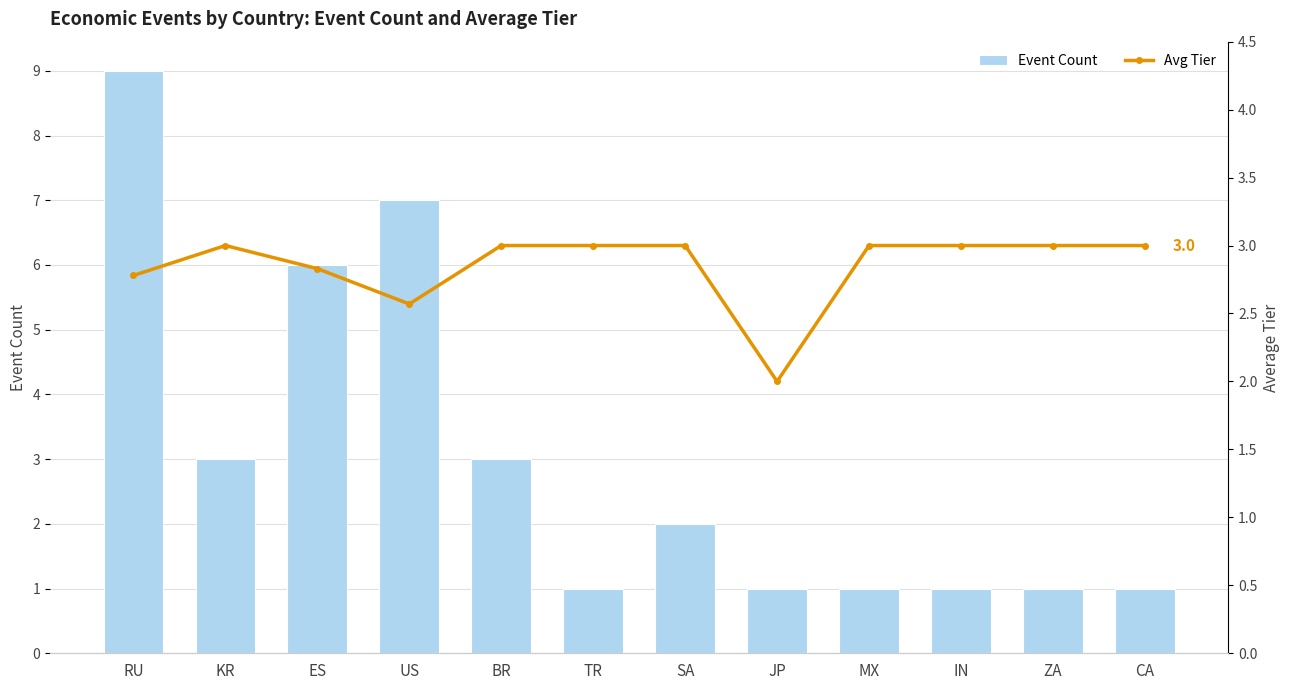

Reading left to right, transcribe all the data shown in this chart.

Event Count: 9.0	3.0	6.0	7.0	3.0	1.0	2.0	1.0	1.0	1.0	1.0	1.0
Avg Tier: 2.8	3.0	2.8	2.6	3.0	3.0	3.0	2.0	3.0	3.0	3.0	3.0